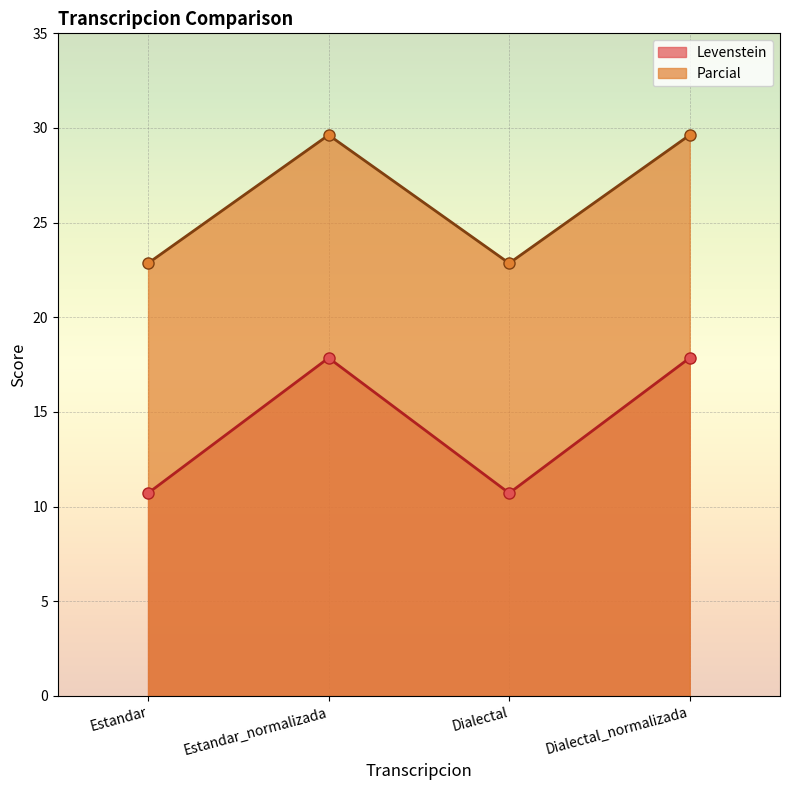

How many distinct data groups are displayed?

2